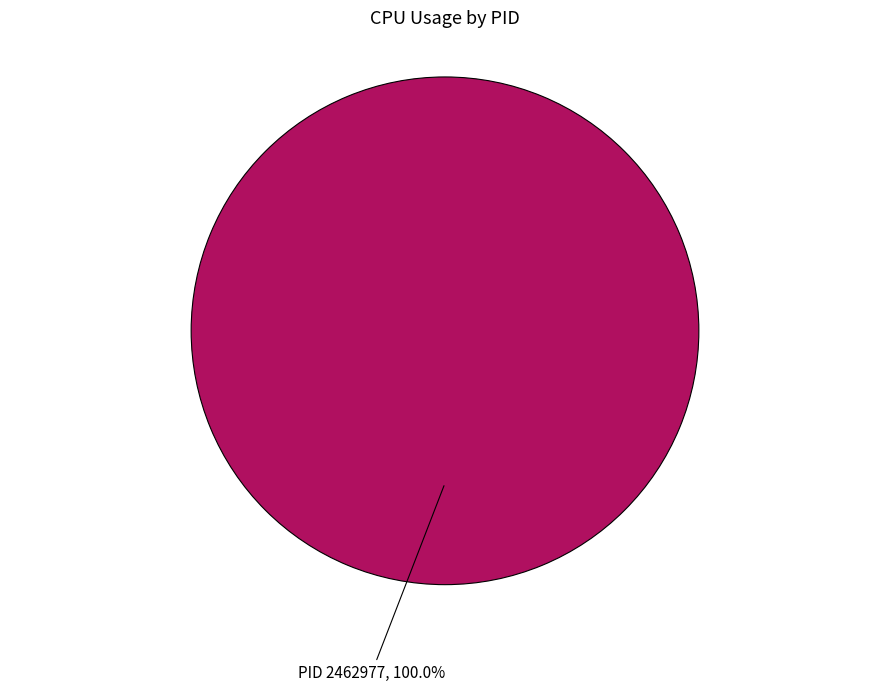

Count the number of slices in the pie.

1